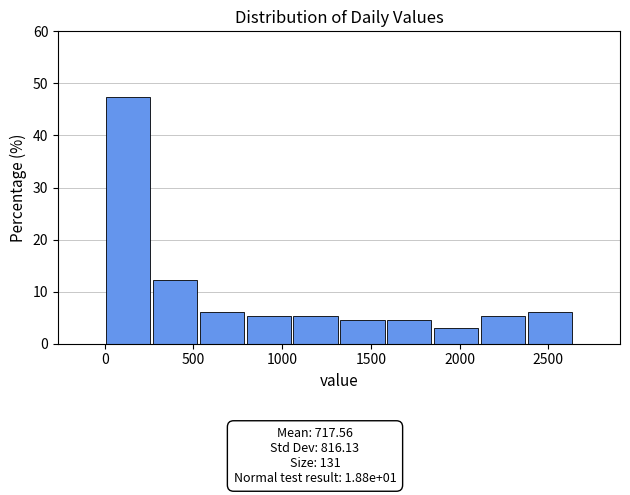

Reading left to right, transcribe this chart: for each bar, give the range it covers on the x-axis and its height. Neither the bar edges nor the heights are printed on the chart, so give them approximately, as read against the axes.

0 to 250: 47
250 to 550: 12
550 to 800: 6
800 to 1050: 5
1050 to 1300: 5
1300 to 1600: 5
1600 to 1850: 5
1850 to 2100: 3
2100 to 2400: 5
2400 to 2650: 6